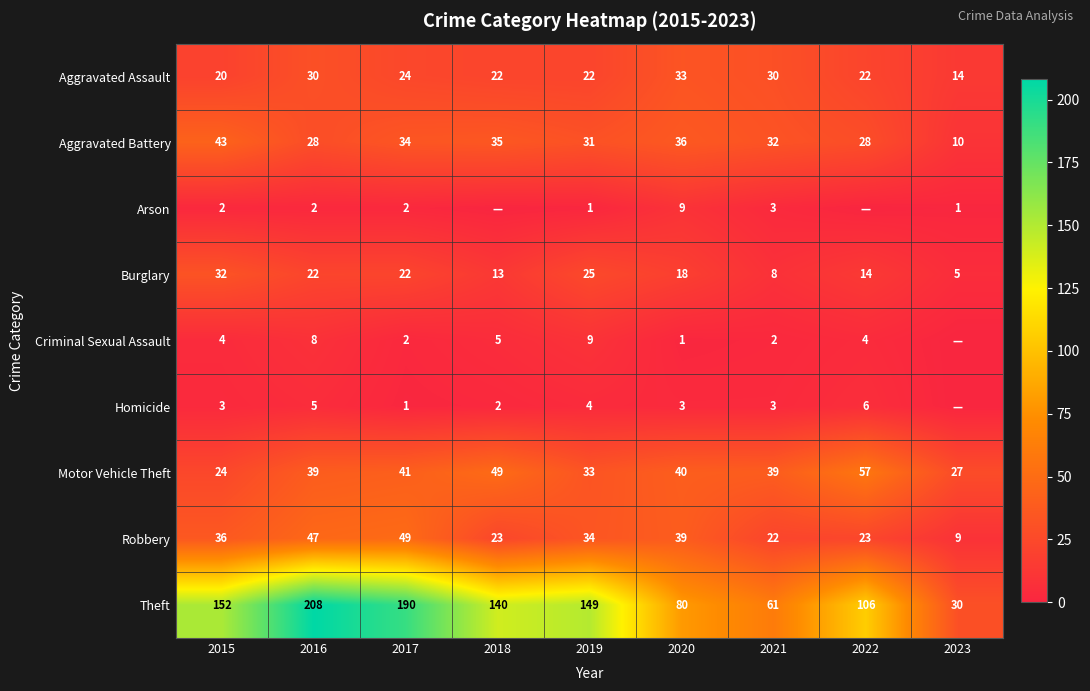

At which label does Motor Vehicle Theft reach its minimum?

2015